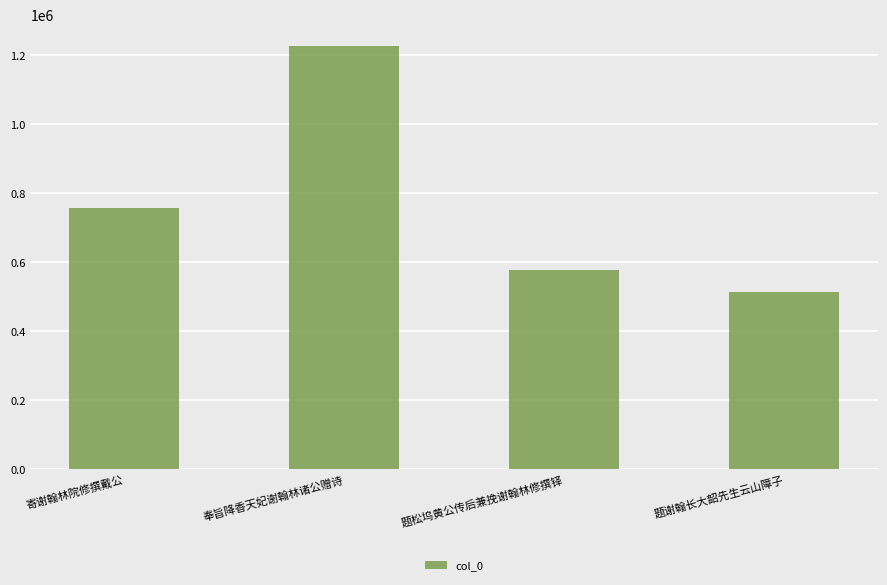

What is the difference between the maximum and minimum values?

713798